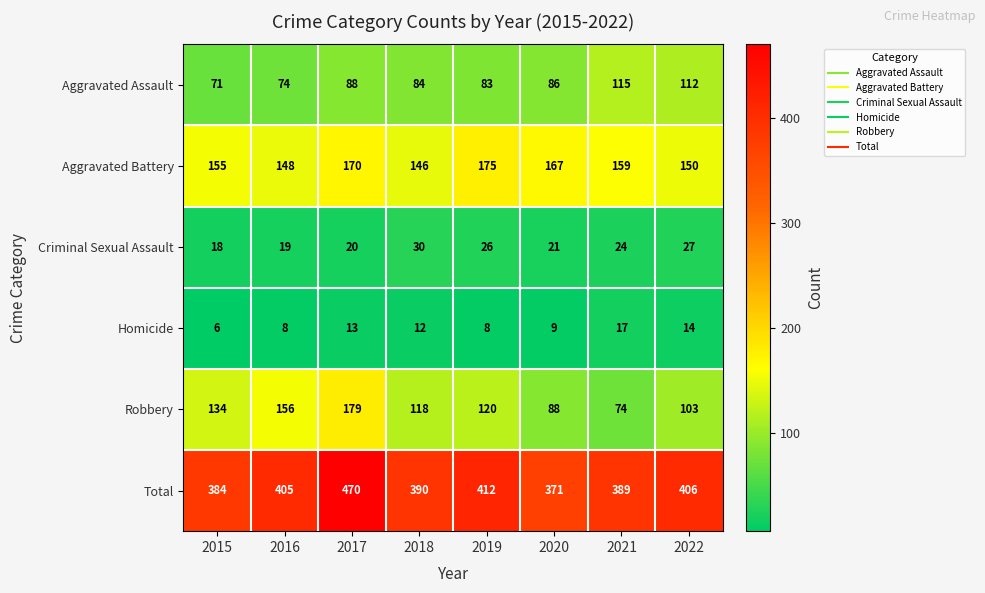

At which category does the chart reach its minimum across all series?

2015